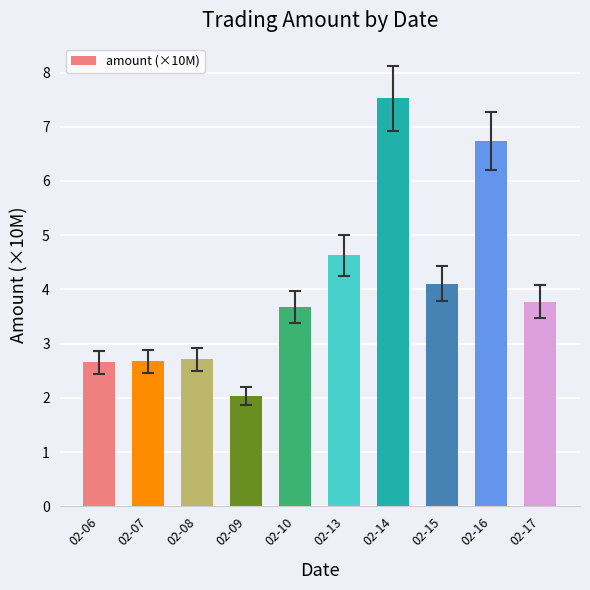

What is the change in value from 02-09 to 02-10?

+1.6